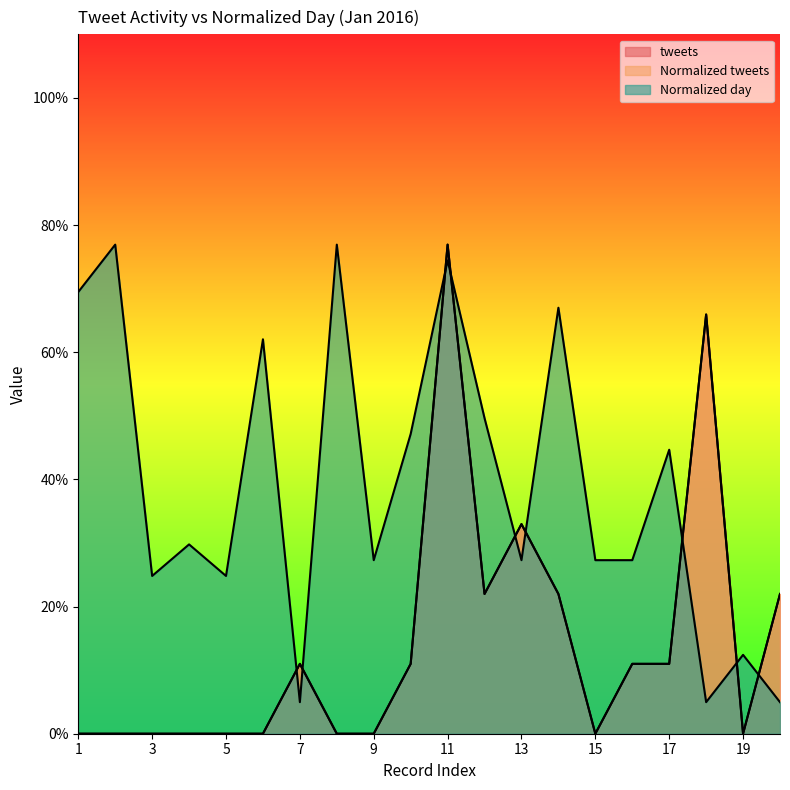

What are all the series names shown in the legend?

tweets, Normalized tweets, Normalized day